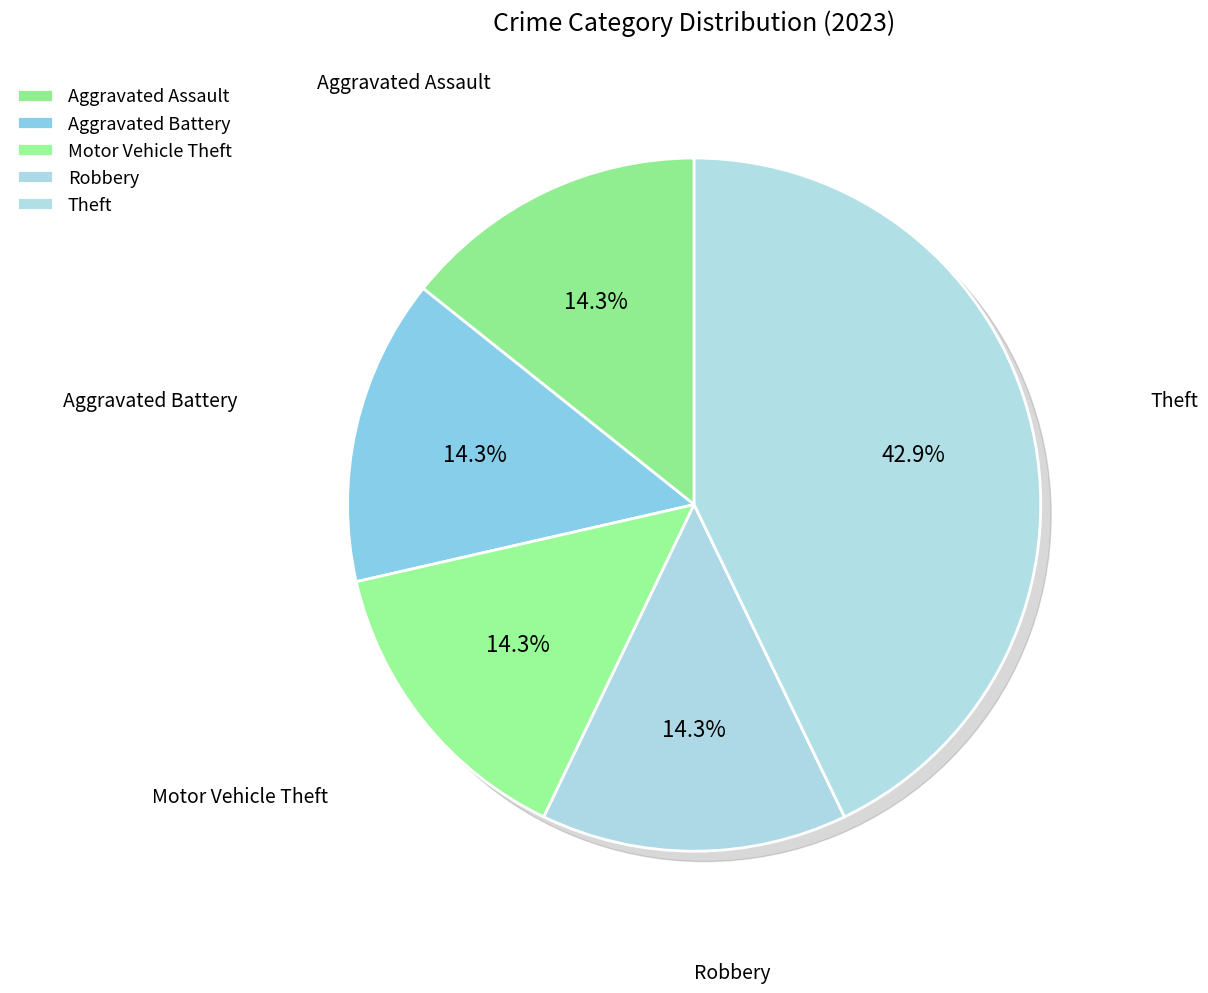

What is the ratio of the value at Robbery to the value at Motor Vehicle Theft?

1.0